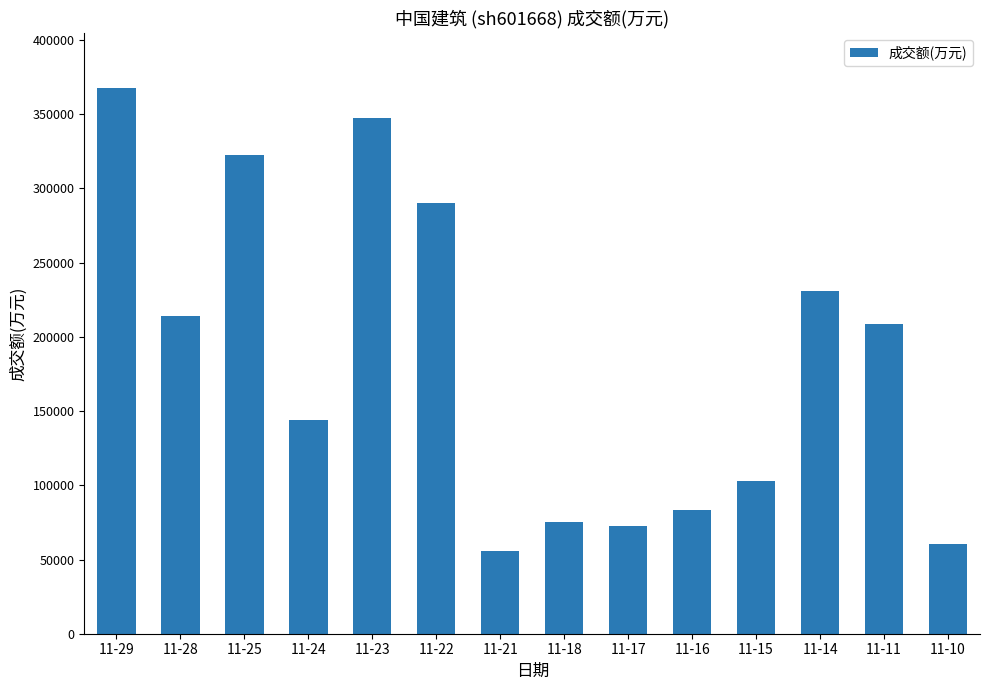

True or false: the data shows 367953 at 11-29.

True